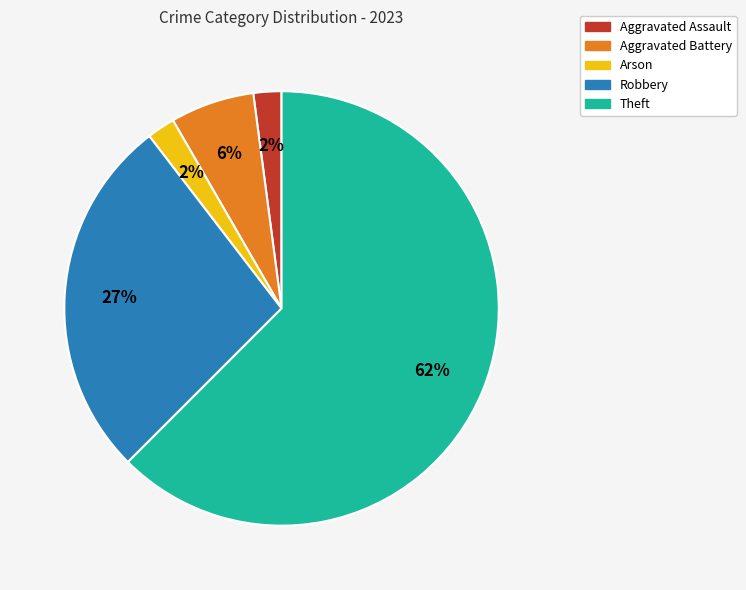

The Theft slice represents 53% of the pie. True or false?

False